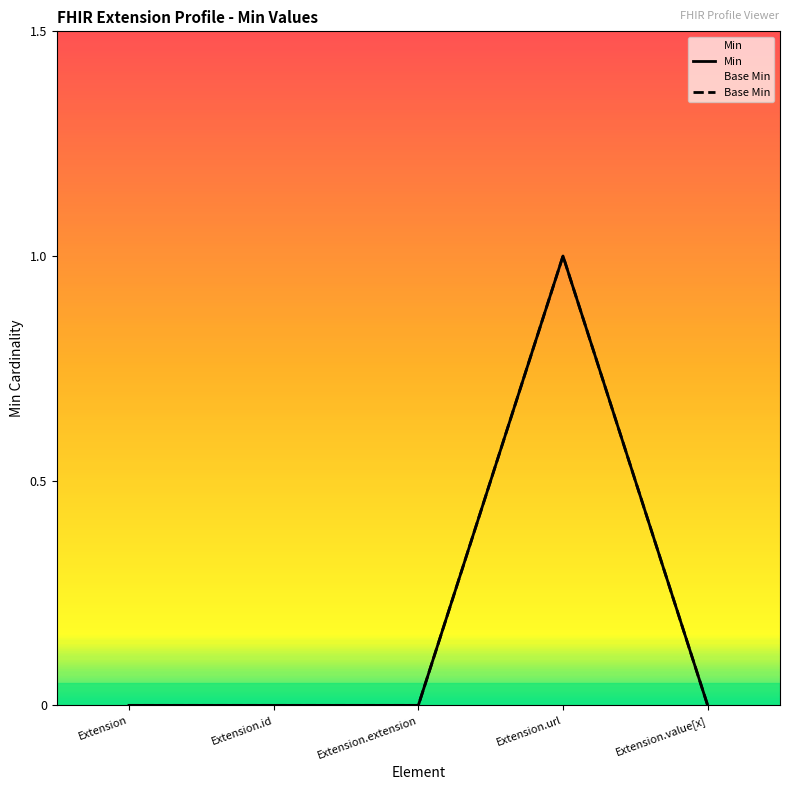

True or false: Min and Base Min cross at least once.

False